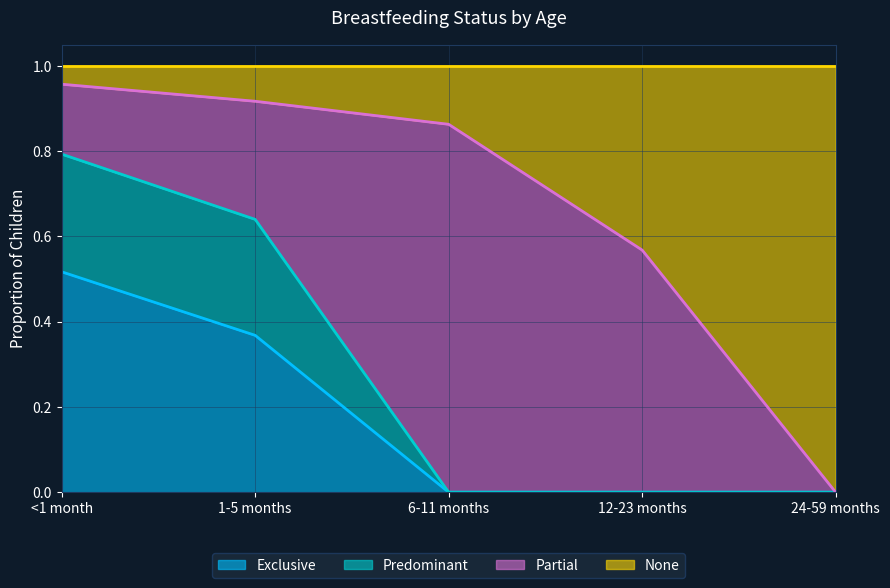

What is the total value across all series at 1-5 months?

1.0